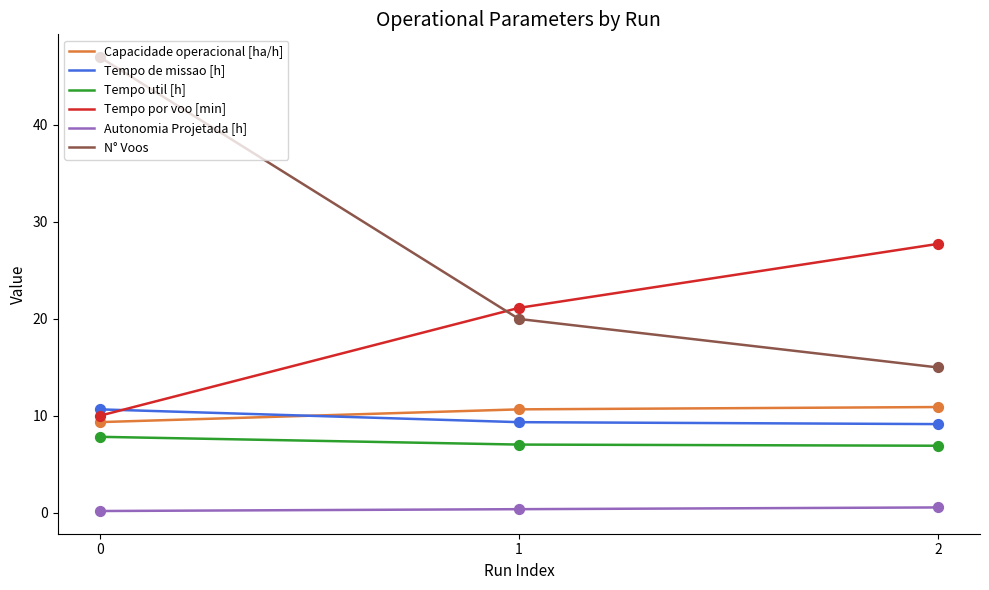

At how many categories does at least one series exceed 19?

3